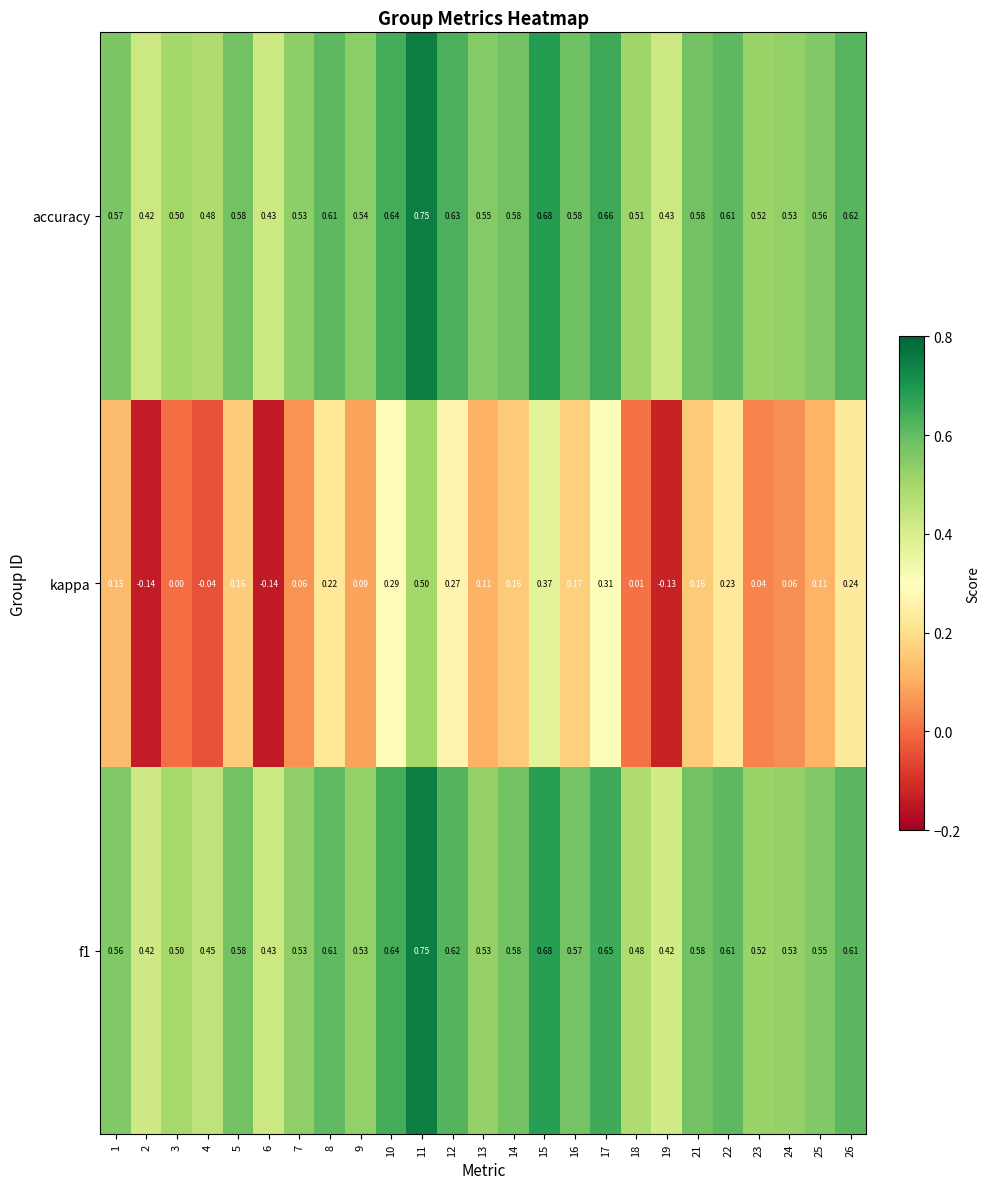

At how many categories does at least one series exceed 0?

25